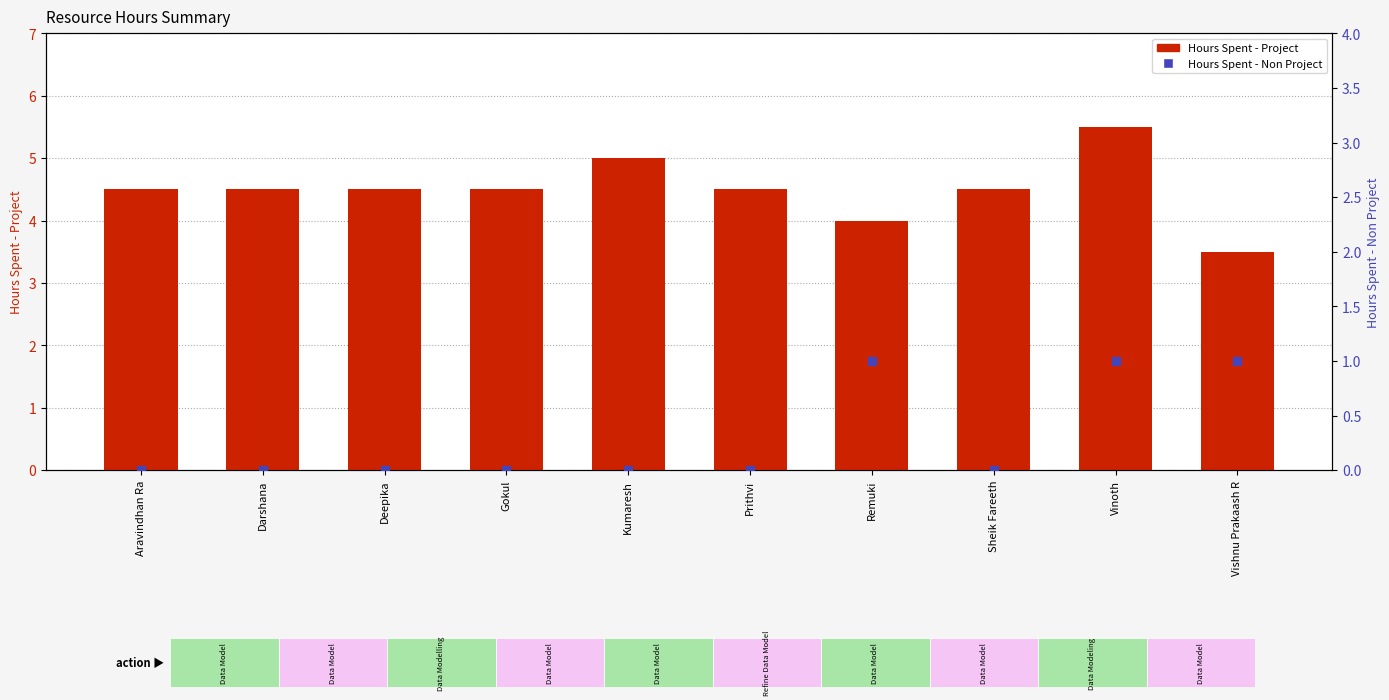

Is the value of Hours Spent - Project at Gokul greater than the value of Hours Spent - Non Project at Gokul?

Yes